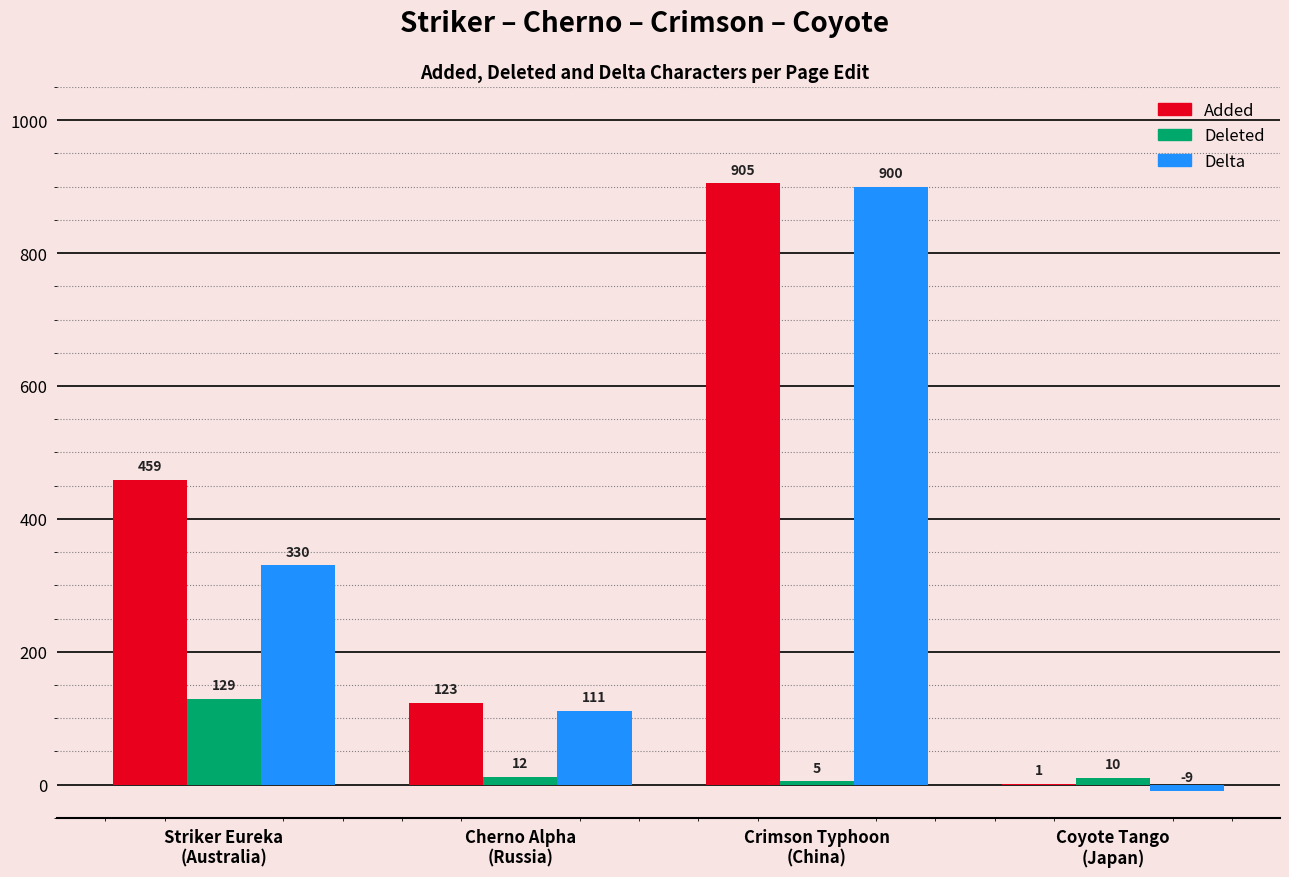

What is the greatest value displayed?

905